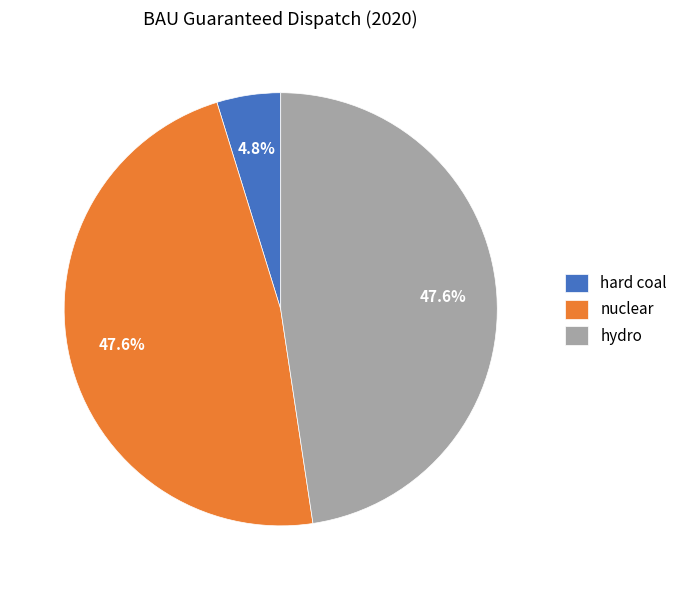

What portion of the pie excludes nuclear?

52.4%